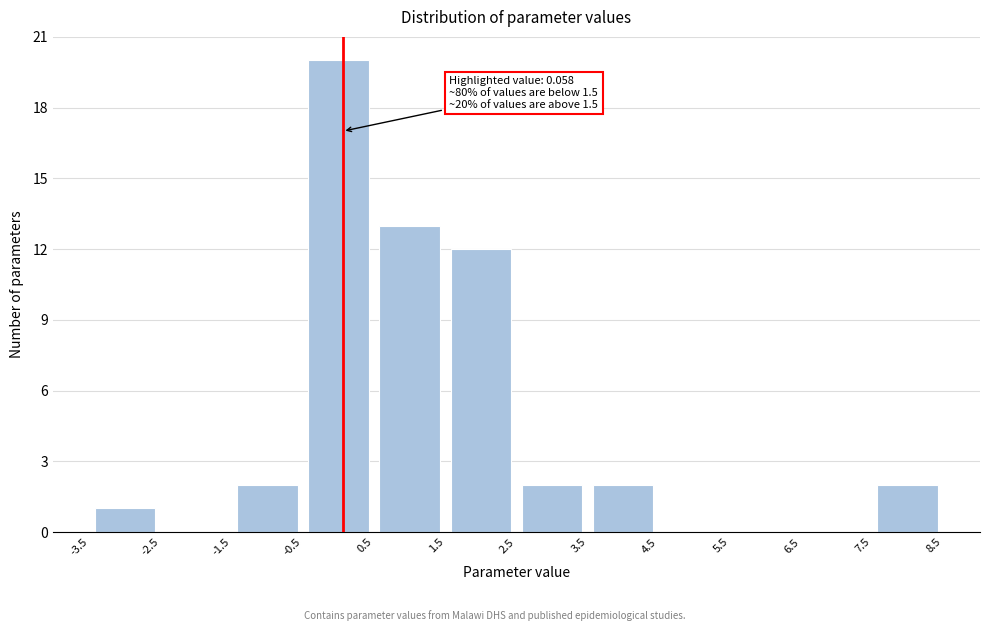

Over which range of the x-axis is the bar tallest?

-0.5 to 0.5